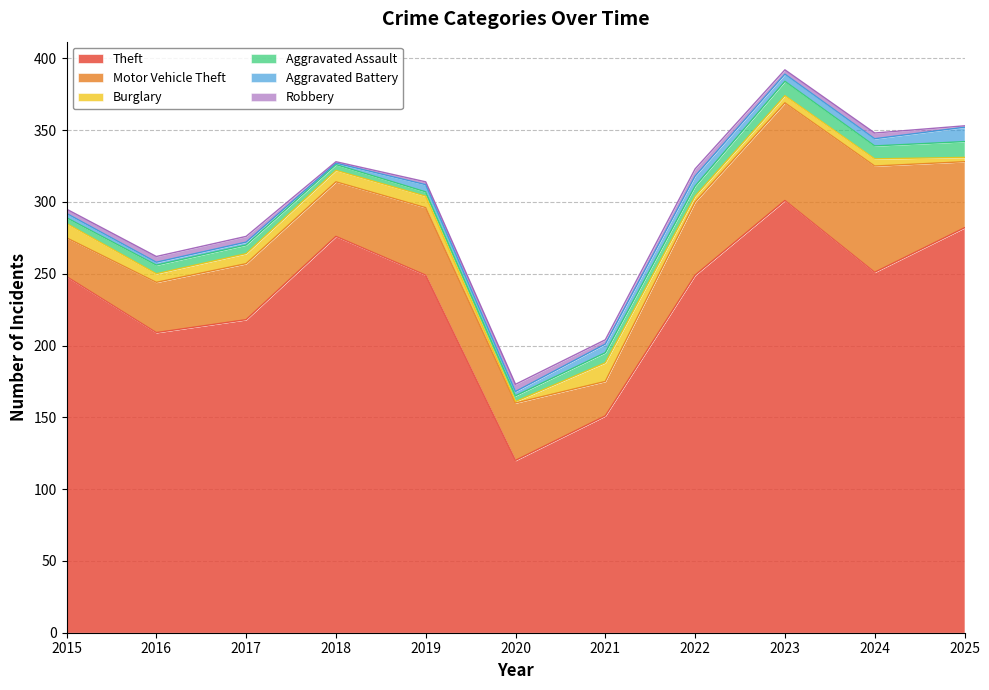

Does the chart display data point markers on the line(s)?

No